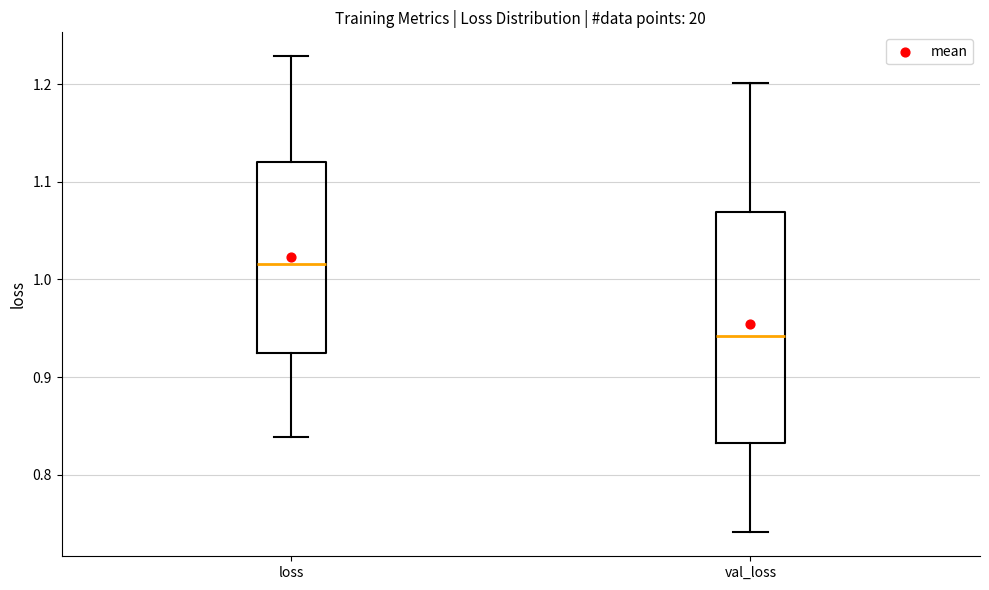

Where is the upper edge of the box for val_loss on the y-axis? The values are not printed on the chart, so give them approximately, as read against the axis.

1.07